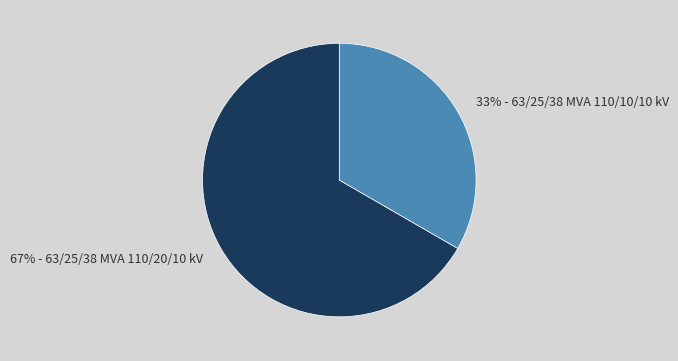

To the nearest percent, what is the average slice percentage?

50%